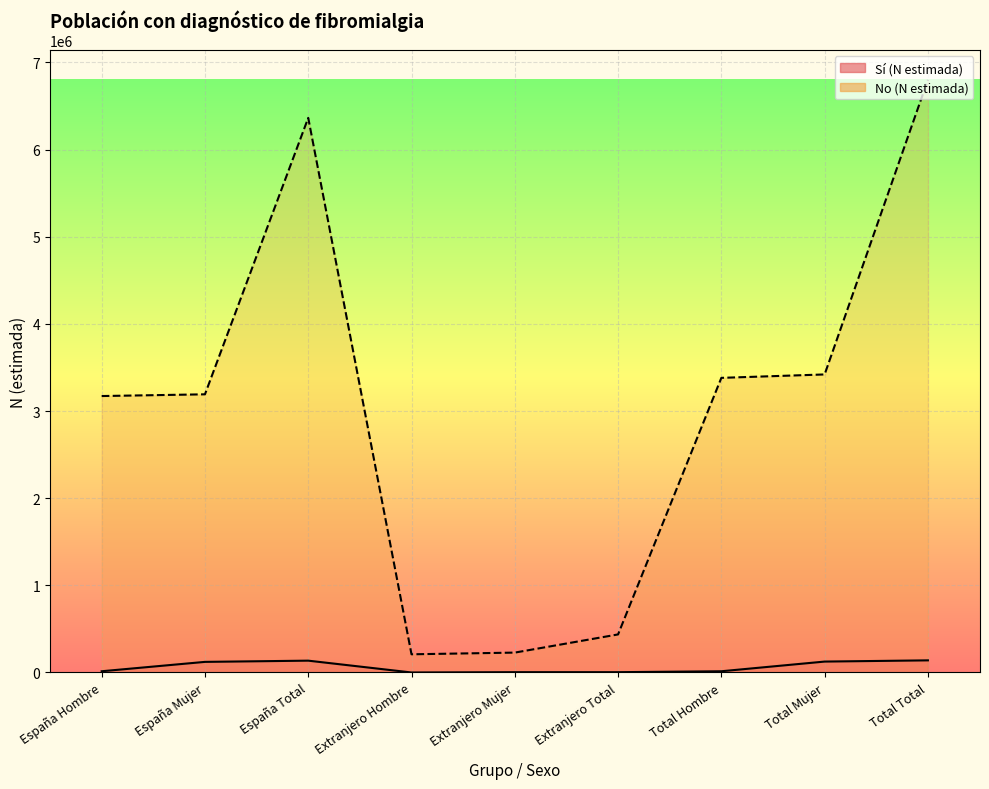

Which series has the largest range (max minus min)?

No (N estimada) (line)